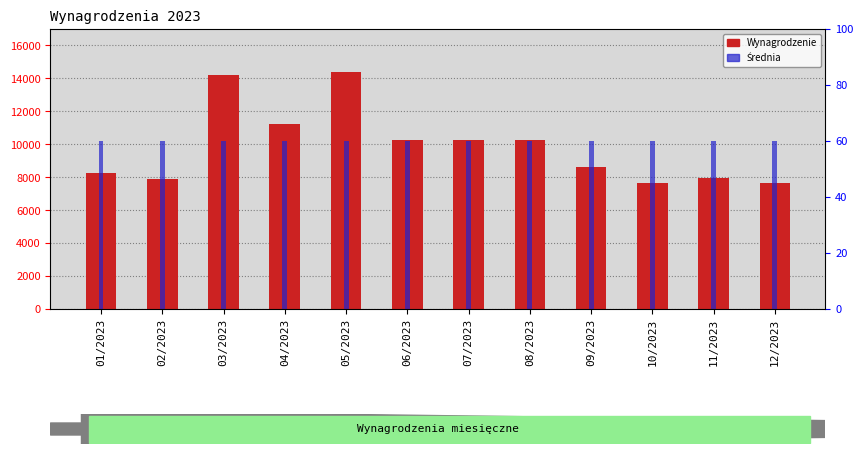

Which category has the lowest value in the Wynagrodzenie series?

10/2023